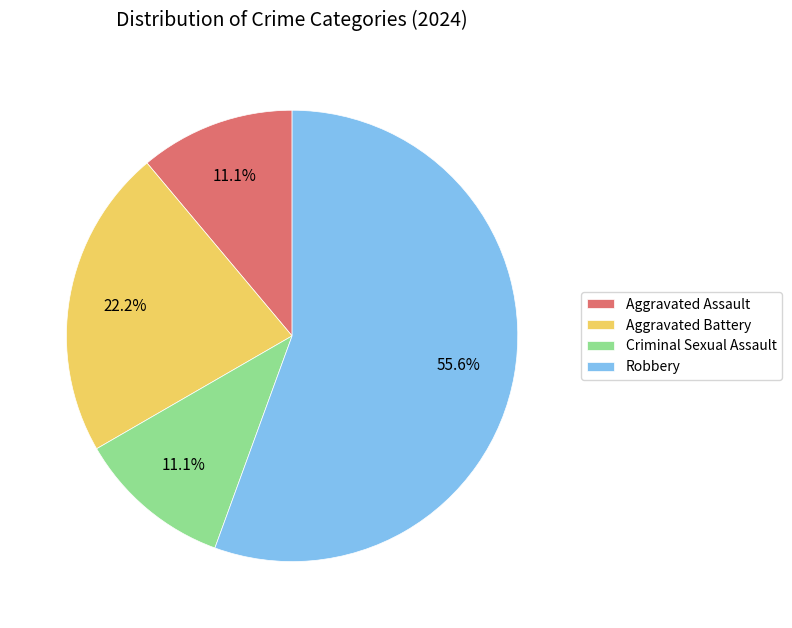

Which category accounts for the majority?

Robbery